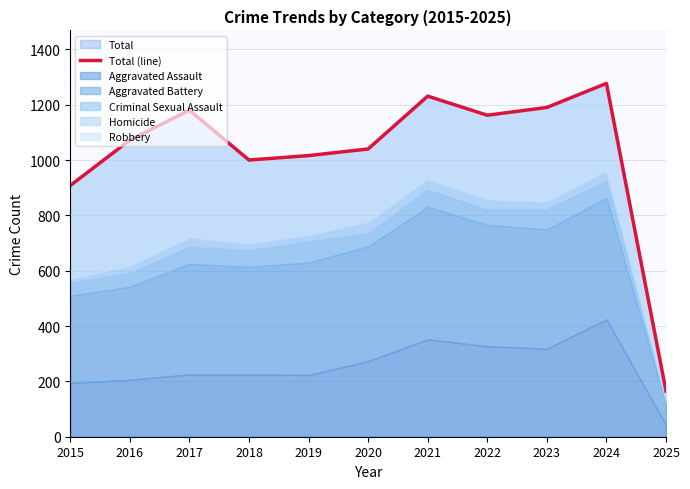

True or false: the data shows 229 at 2025.

False